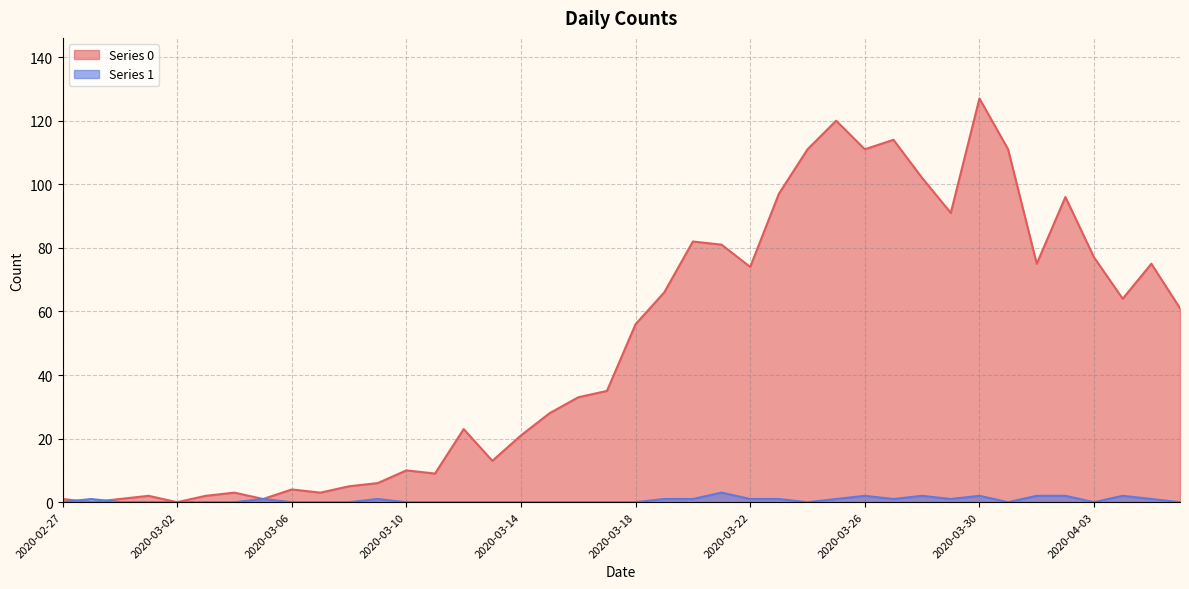

Where is Series 0 nearest to the value 63?

2020-04-04